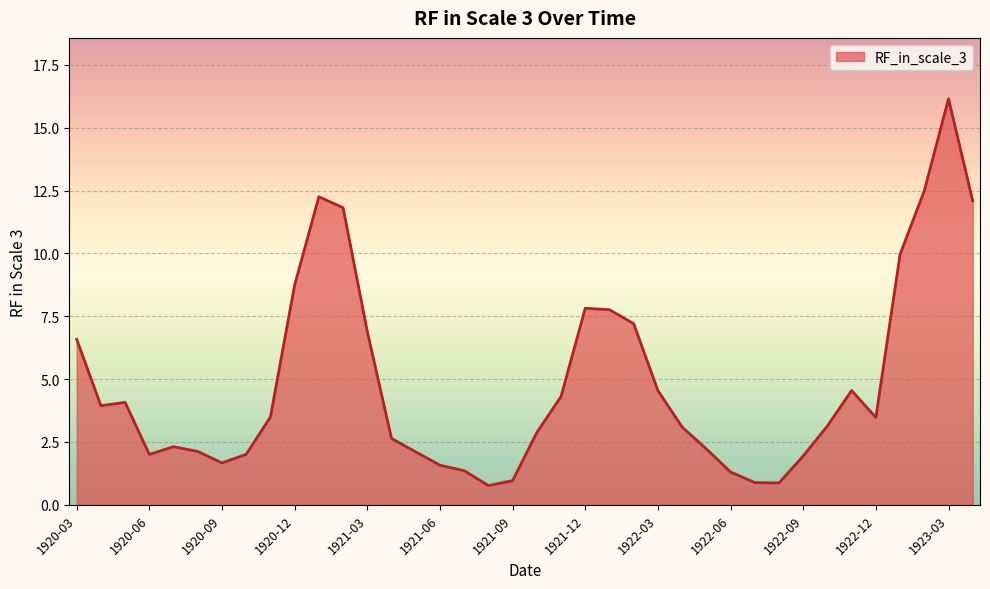

Count the number of data series in this chart.

1